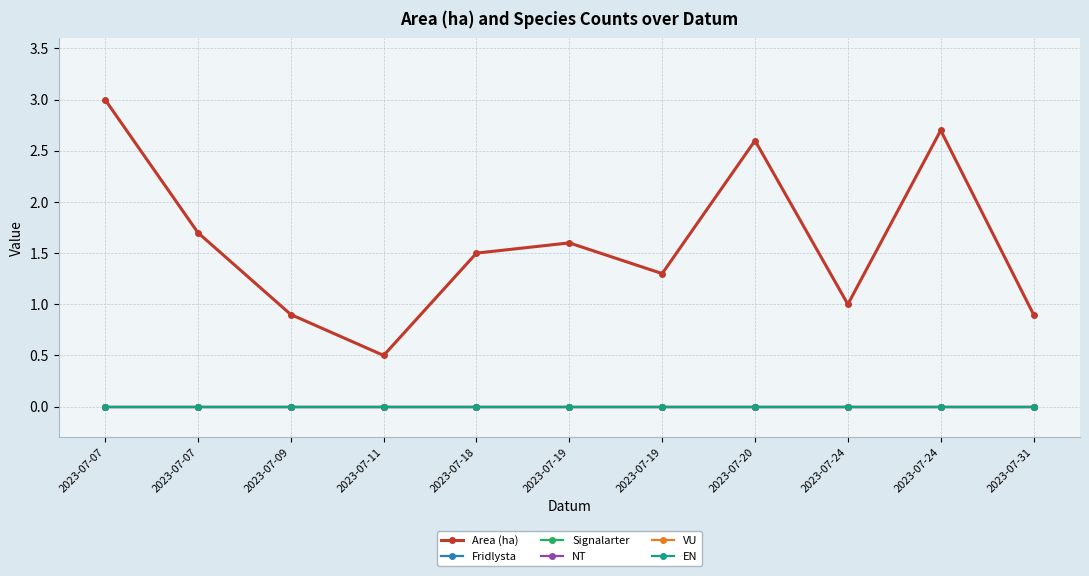

Which label corresponds to the largest value in the chart?

2023-07-07